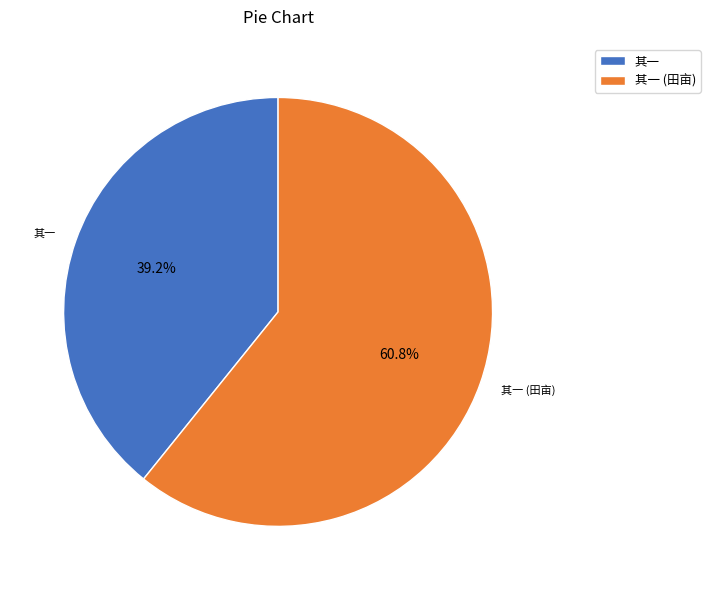

Combined, do 其一 and 其一 (田亩) account for over 50%?

Yes